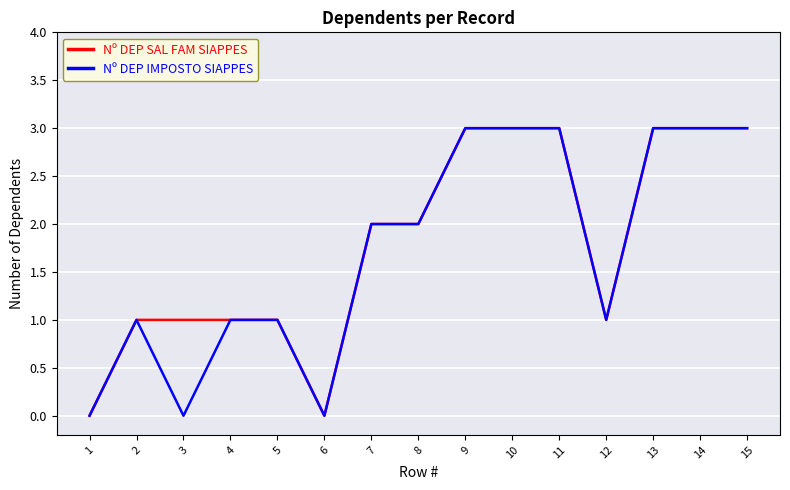

What is the maximum value shown in the chart?

3